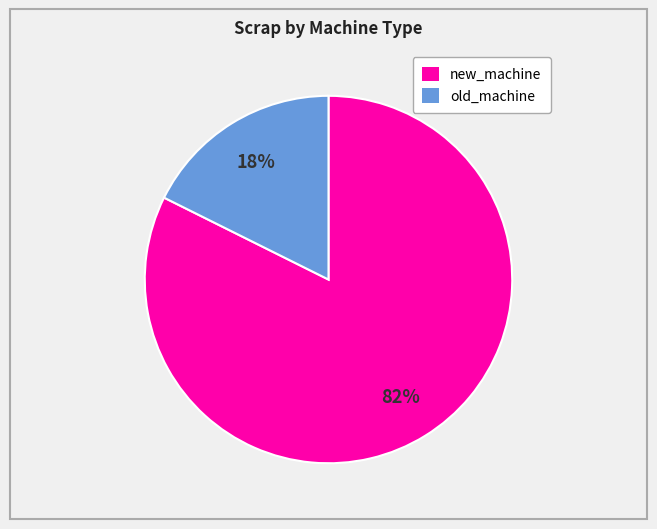

To the nearest percent, what is the average slice percentage?

50%